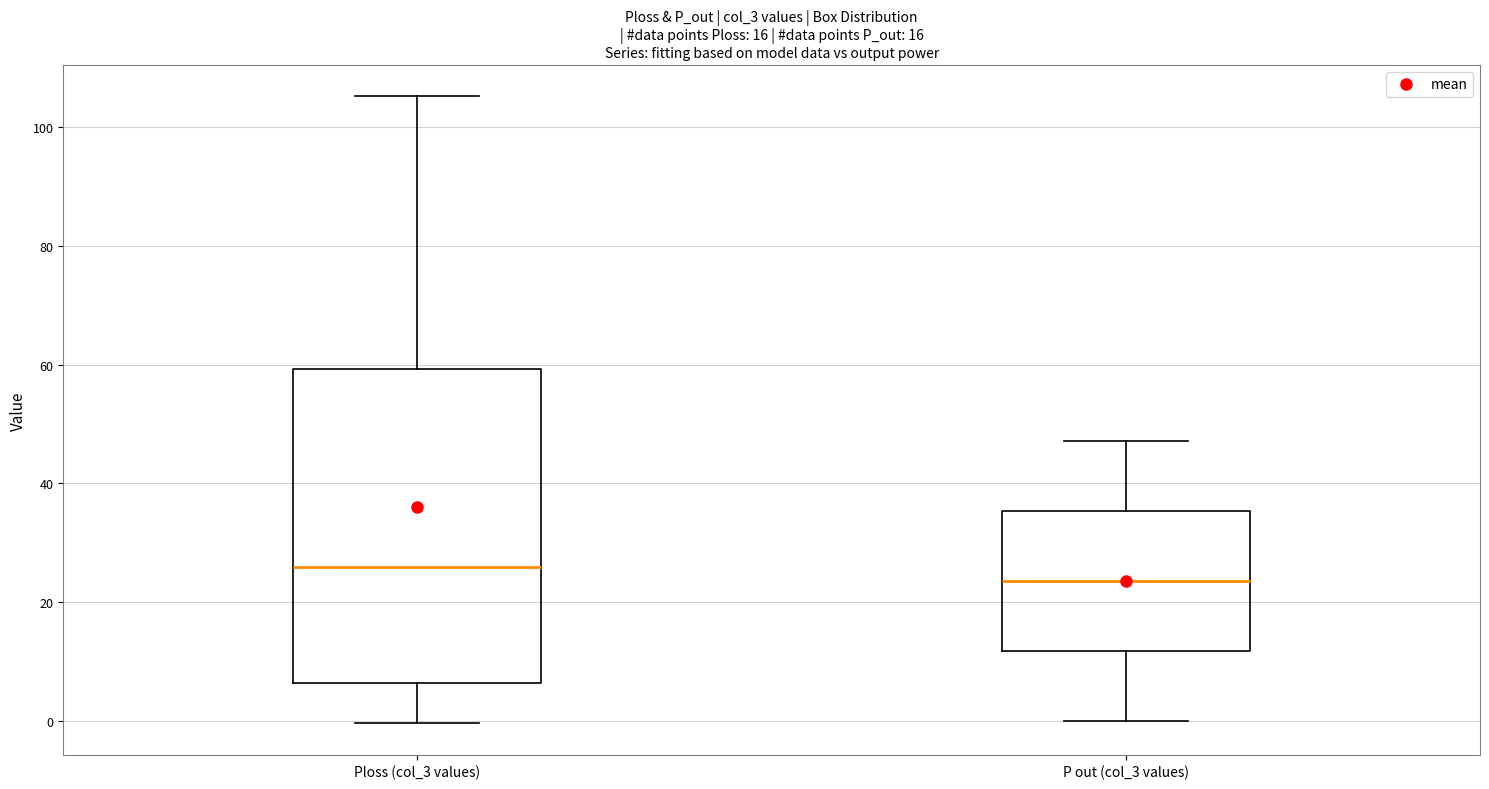

Which box has the highest median line?

Ploss (col_3 values)